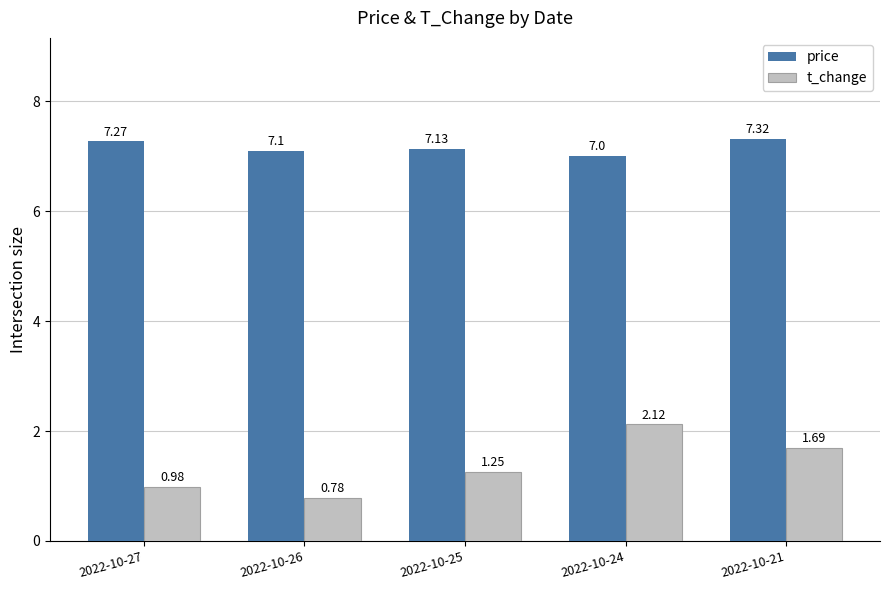

Which category has the highest value across all series?

2022-10-21